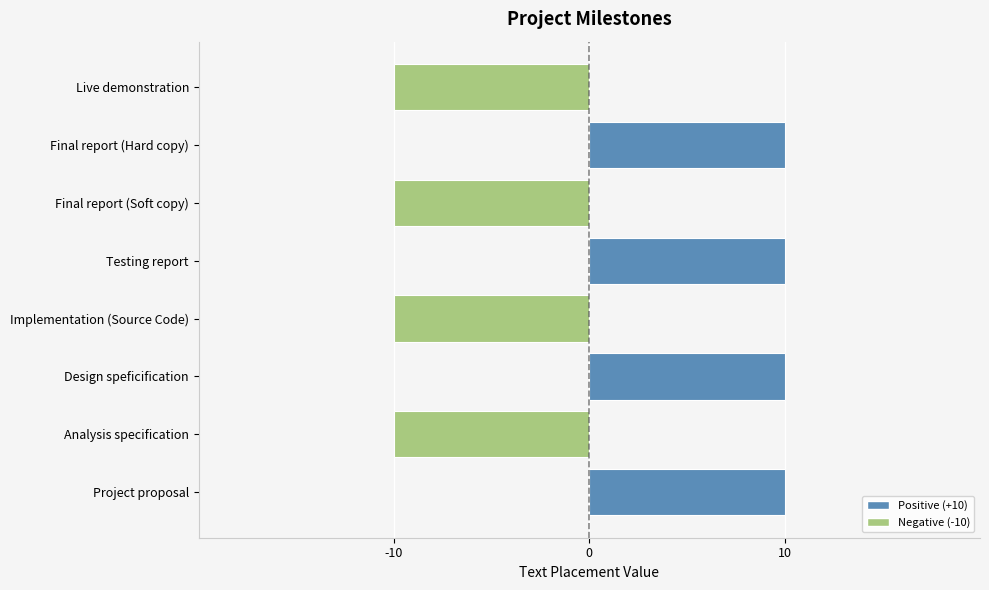

How many data points are less than 10?

4